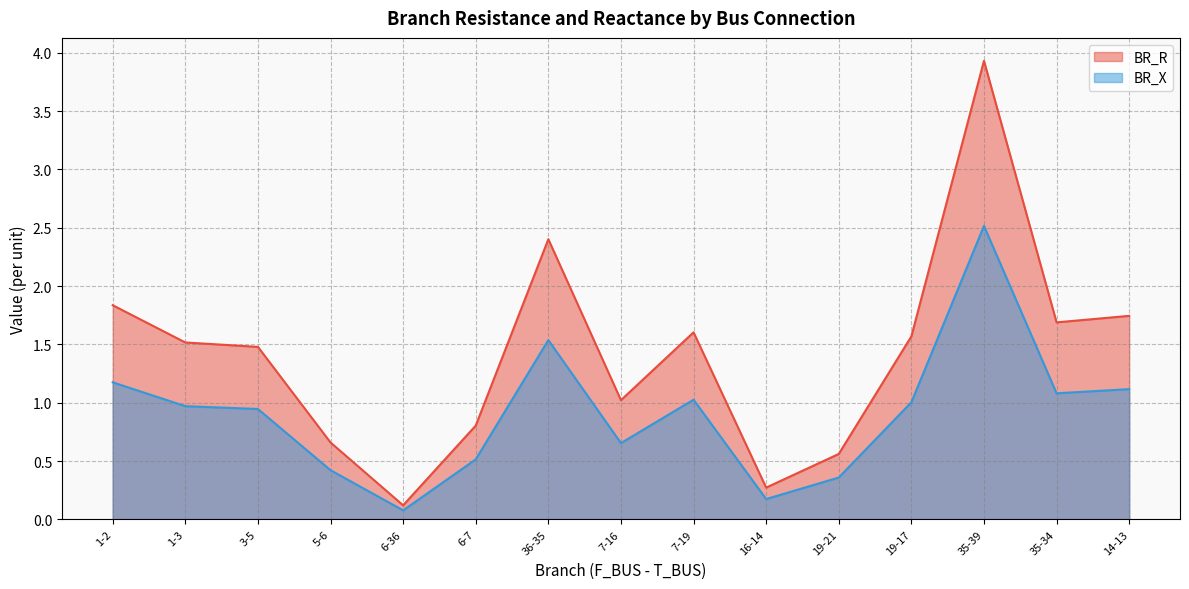

At how many categories does at least one series exceed 1?

10